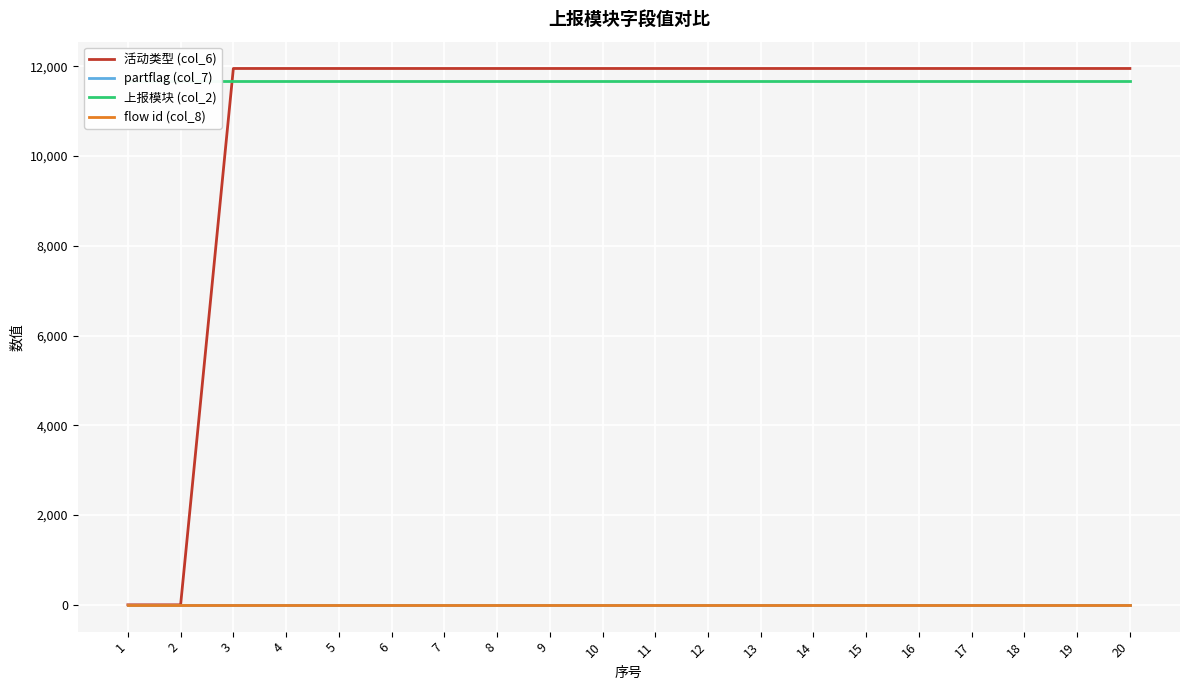

Does the chart display data point markers on the line(s)?

No